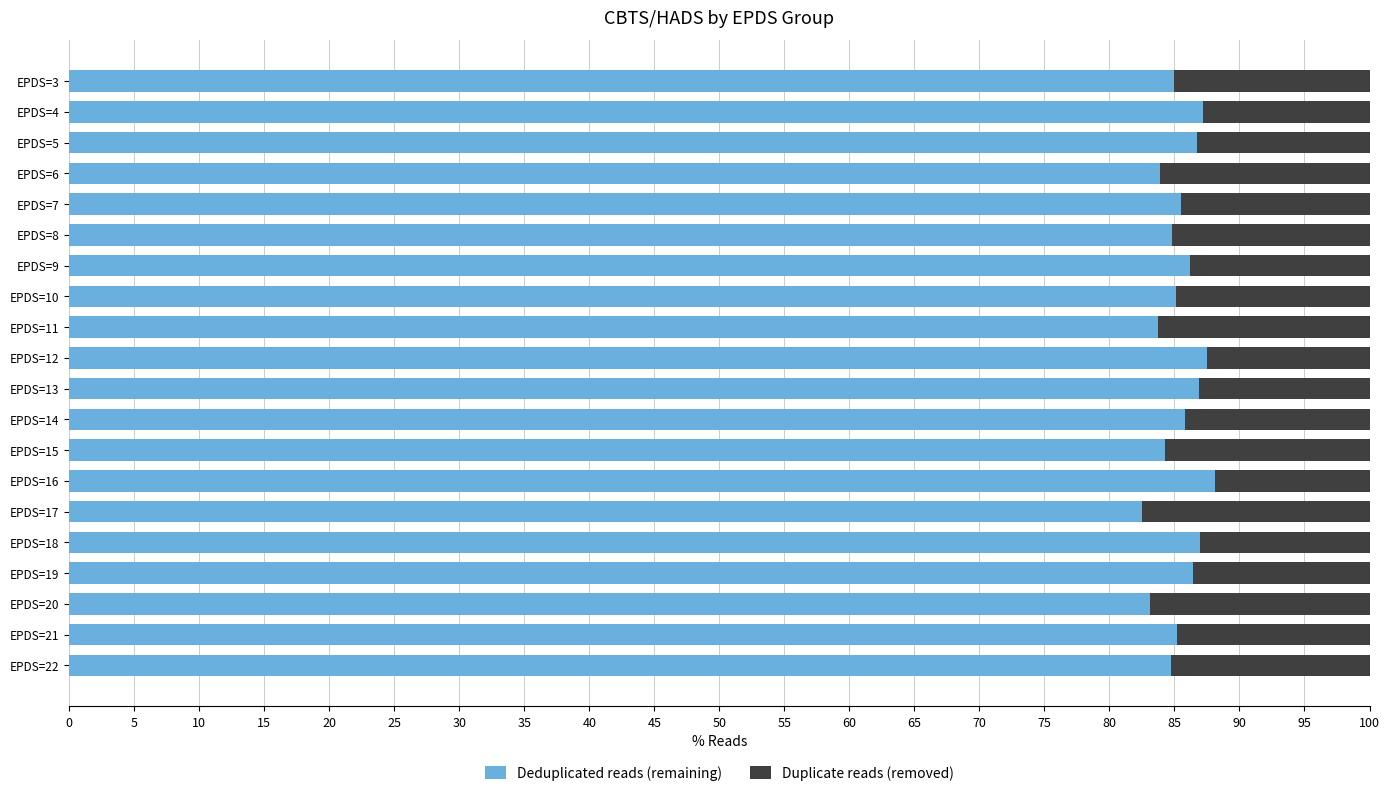

What is the highest value of the Deduplicated reads (remaining) series?

88.1